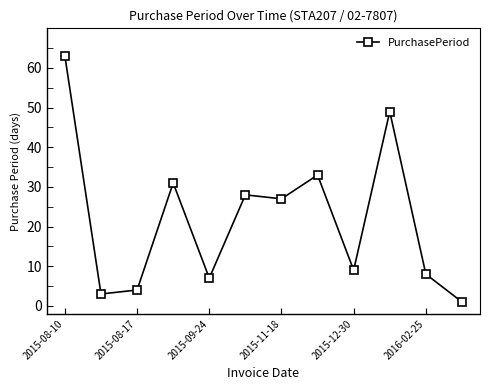

How many series are shown in this chart?

1